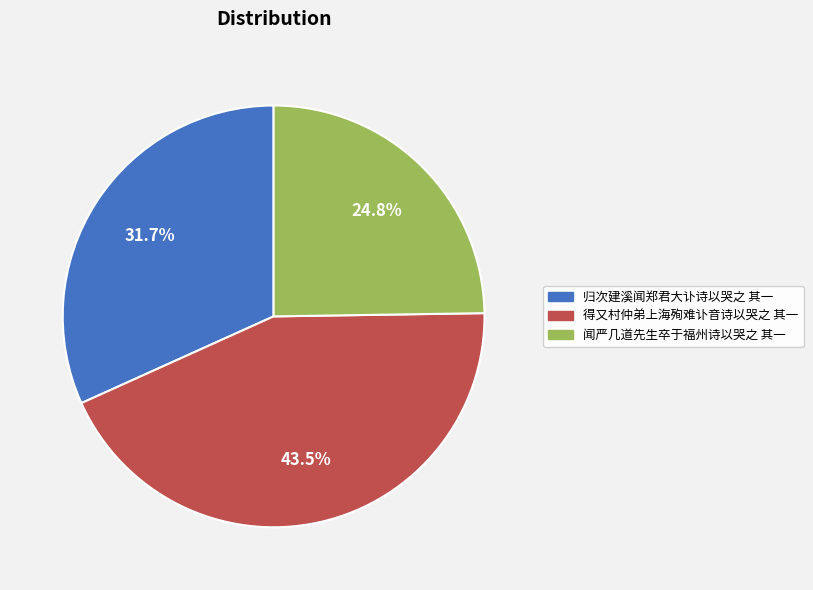

Is it true that 归次建溪闻郑君大讣诗以哭之 其一 is 26% of the pie?

False